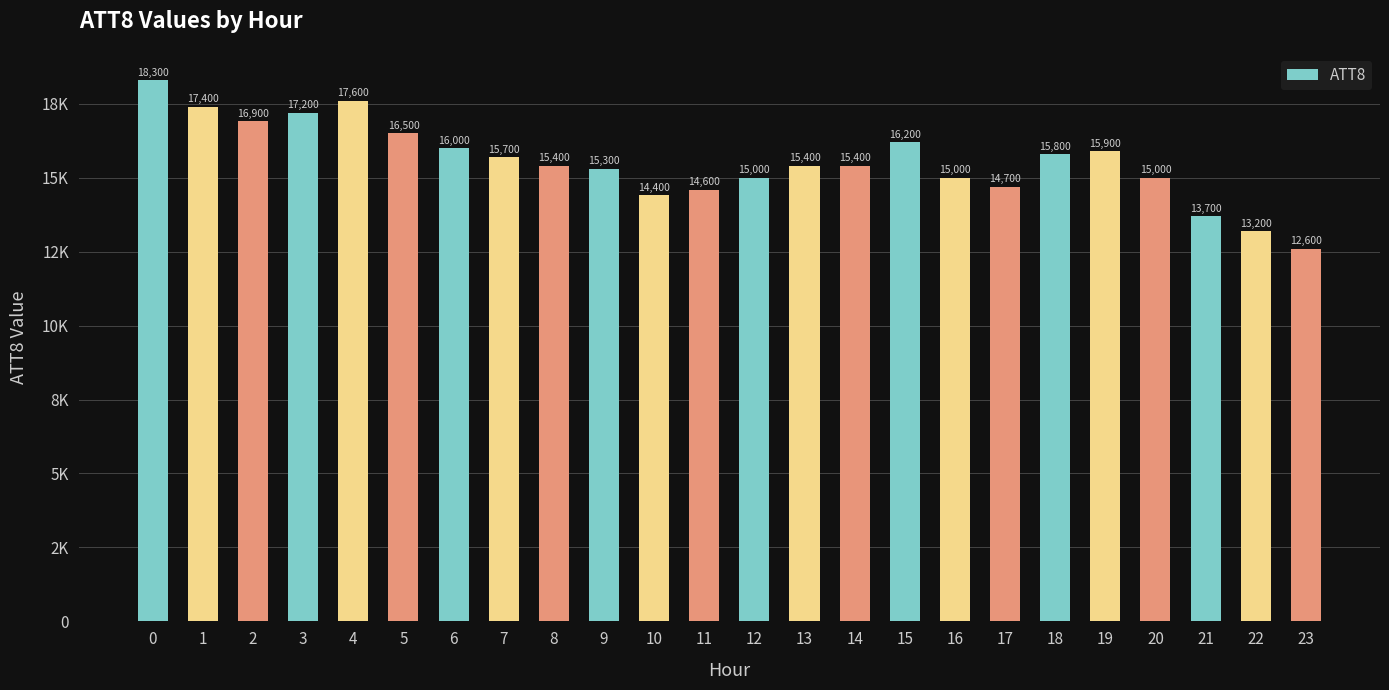

Rank the categories by value from highest to lowest.

0, 4, 1, 3, 2, 5, 15, 6, 19, 18, 7, 8, 13, 14, 9, 12, 16, 20, 17, 11, 10, 21, 22, 23